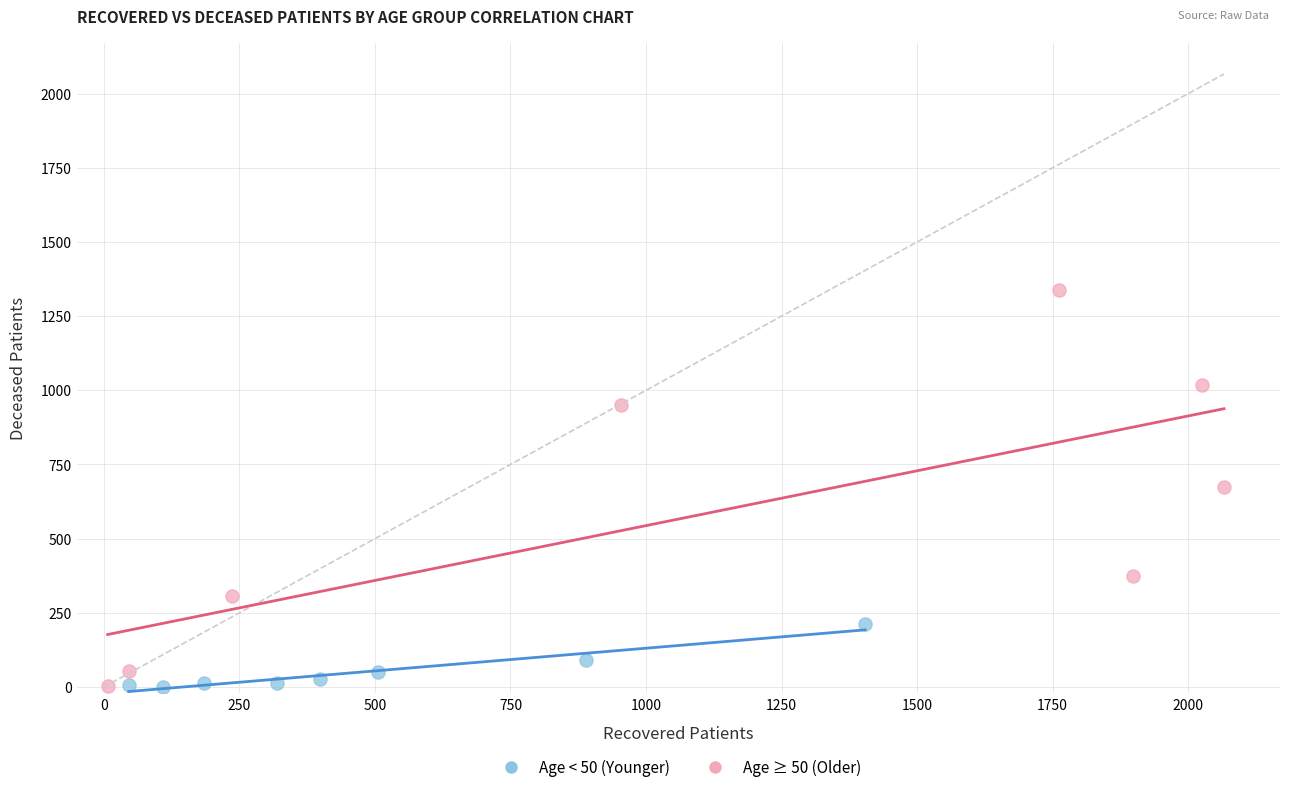

Which series reaches the maximum Y coordinate?

Age ≥ 50 (Older)